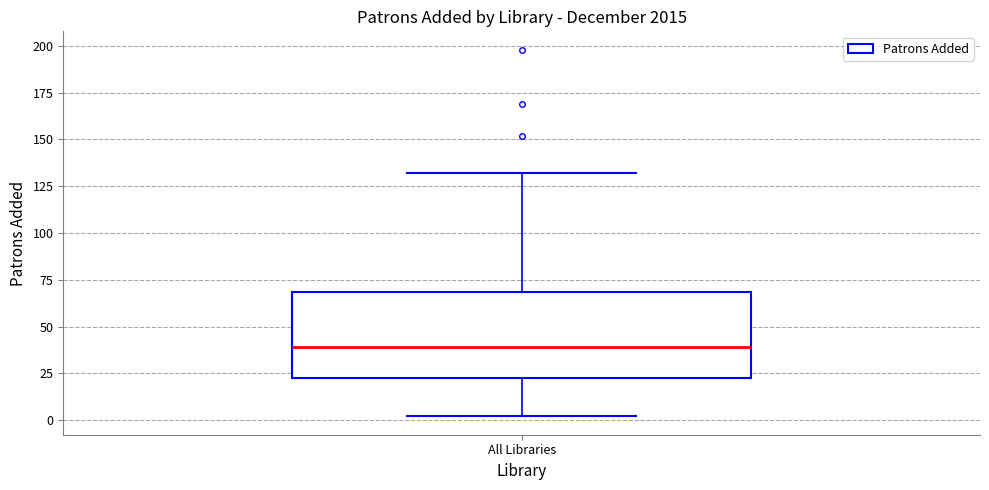

Transcribe this box plot: give where the median line is, the range the box spans, and where the two whiskers end, as read against the y-axis. The values are not printed on the chart, so give them approximately, as read against the axis.

median 40, box 25 to 70, whiskers 0 to 130